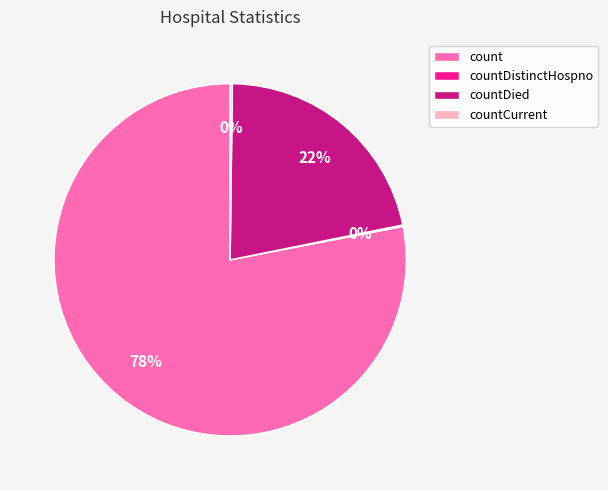

Which has a higher value, count or countDied?

count